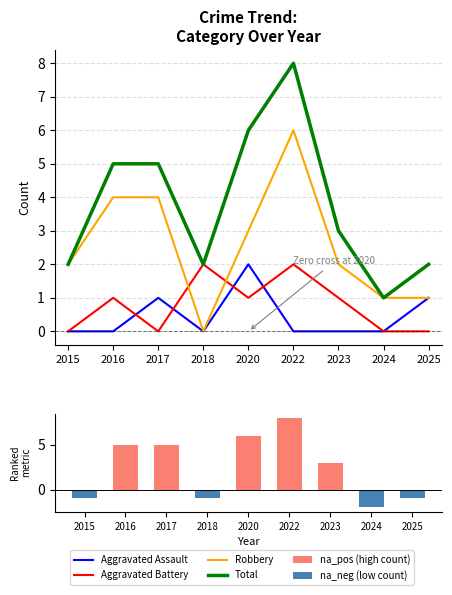

What is the total value across all series at 2025?

3